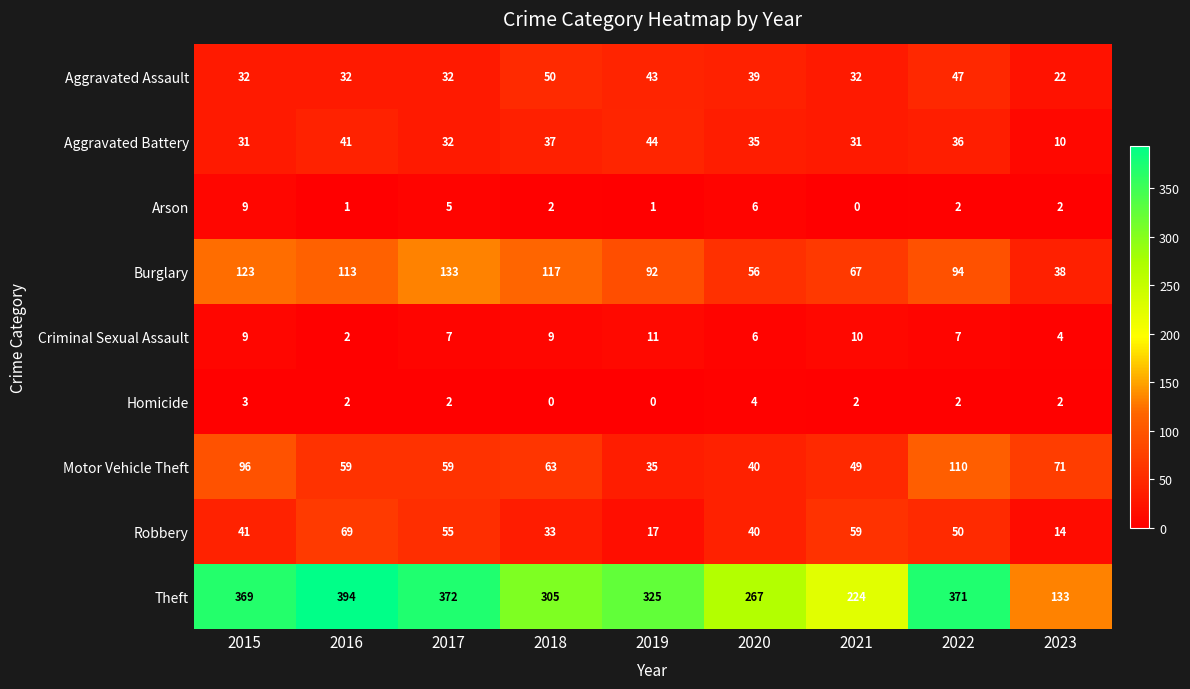

Which series has the largest range (max minus min)?

Theft